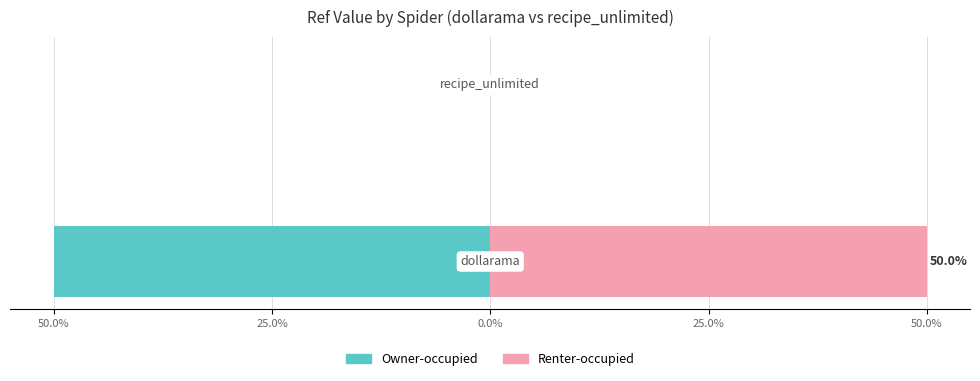

What is the spread (max minus min) of values at 50.0%?

100.0